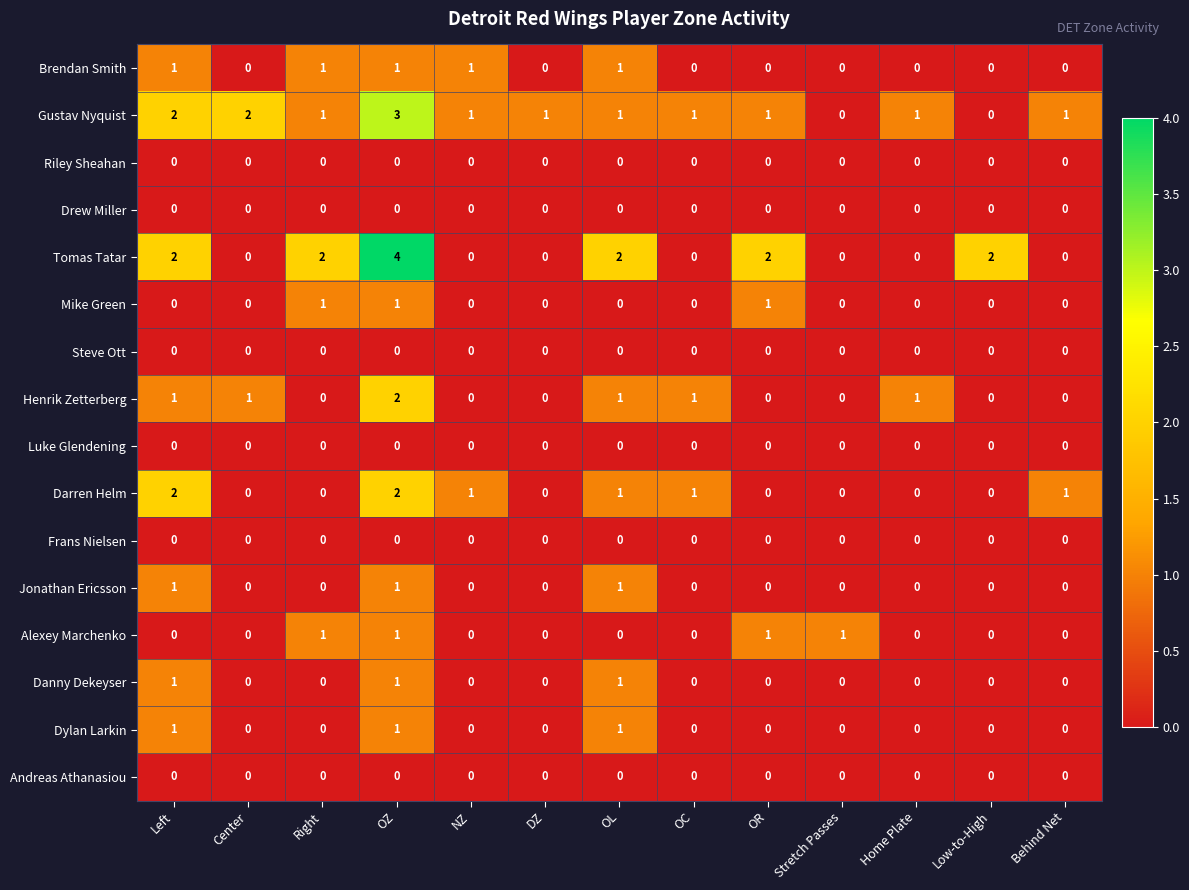

The Tomas Tatar series shows 2 at Left. True or false?

True